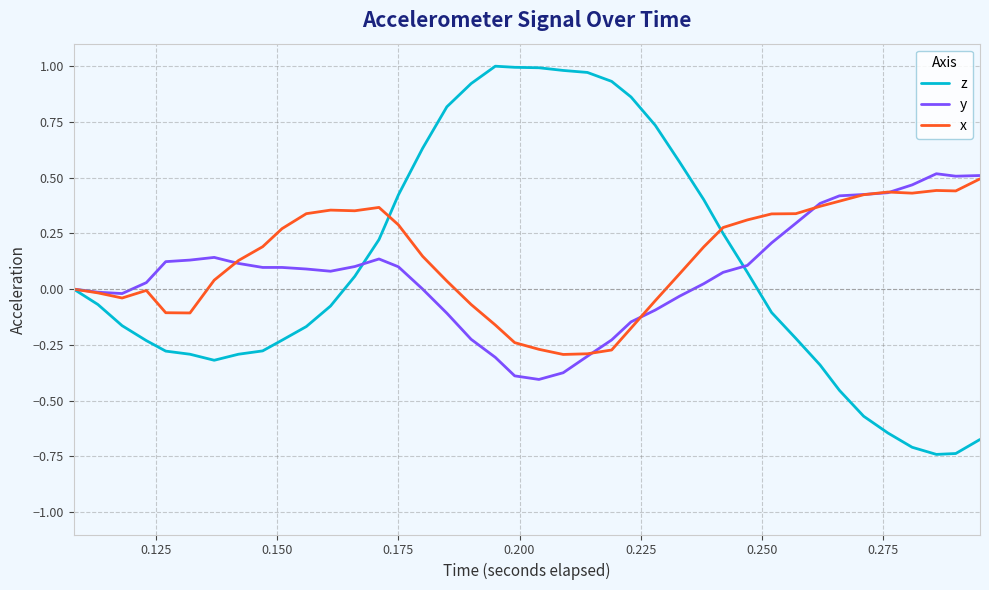

Which series has the largest range (max minus min)?

z